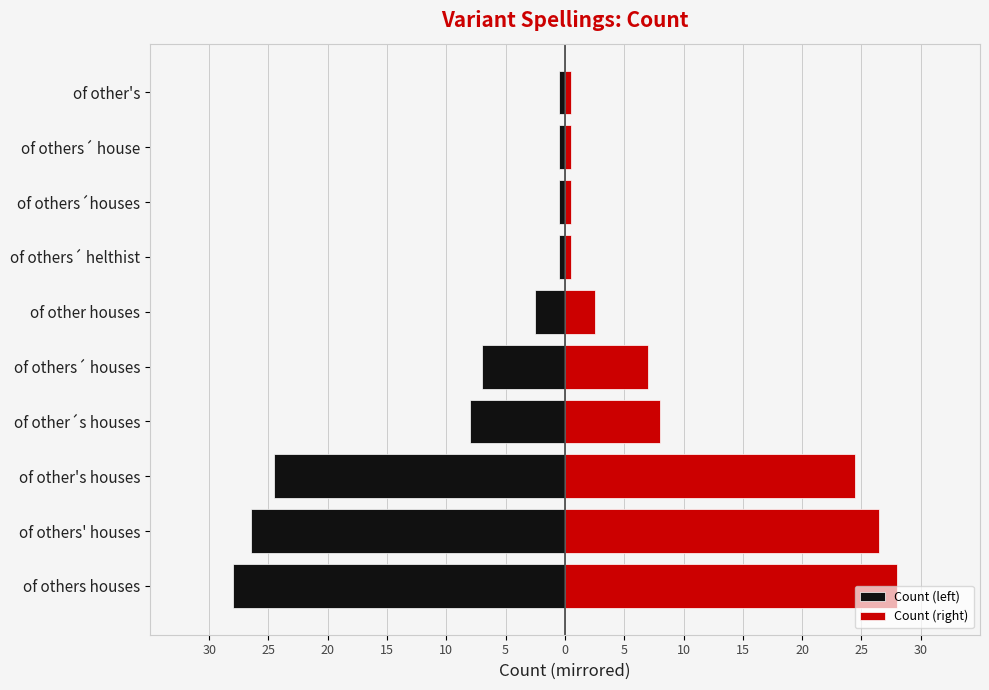

How many data points does each series have?

10